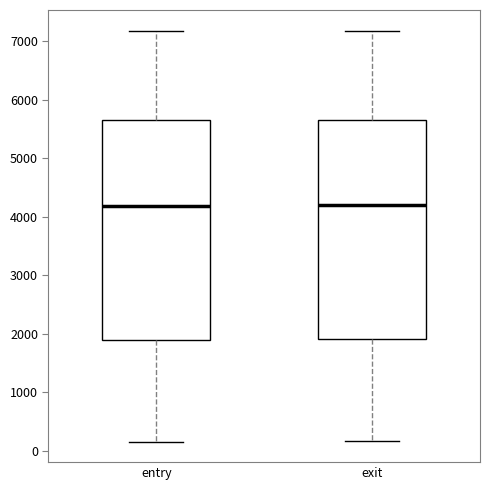

Where does the lower whisker of the box for entry end on the y-axis? The values are not printed on the chart, so give them approximately, as read against the axis.

200